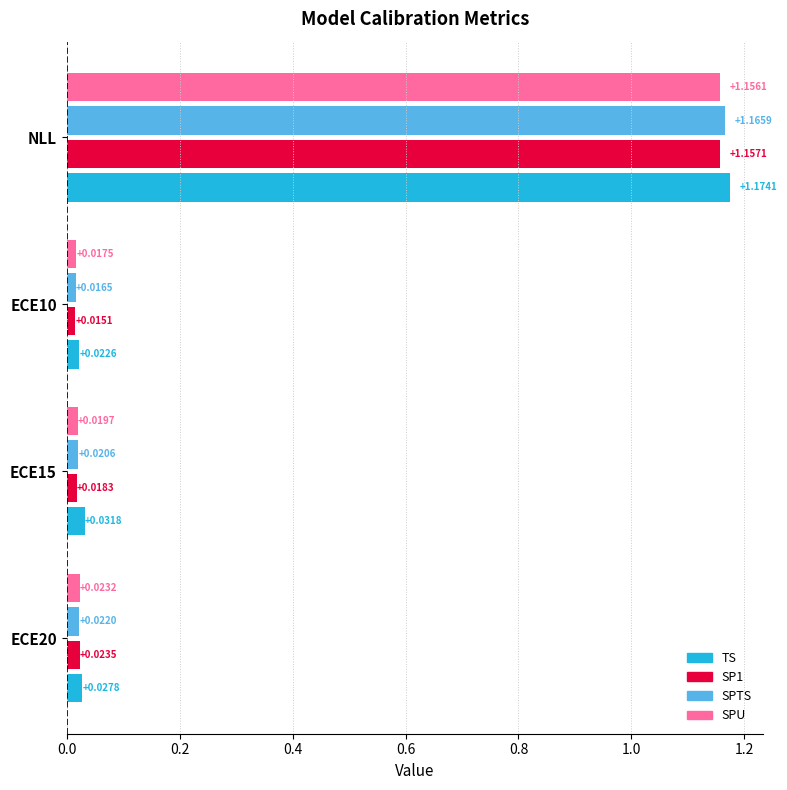

True or false: ECE20 has a value of 0.0 at SPU.

True